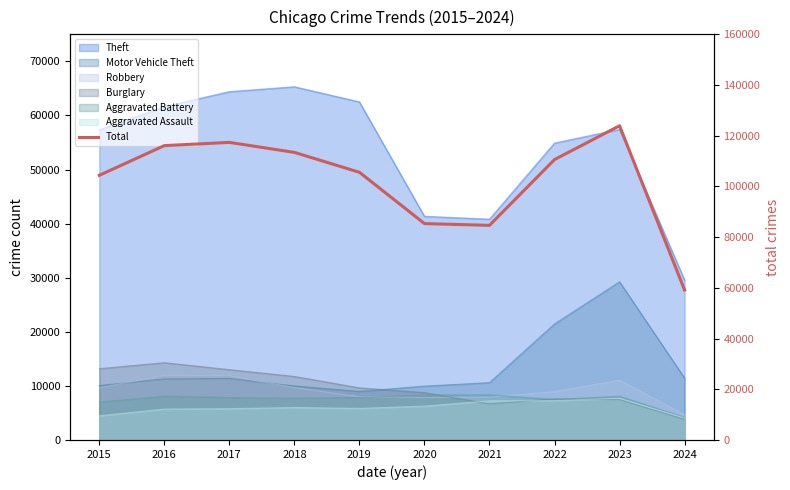

The value at 2018 is 113431. True or false?

True